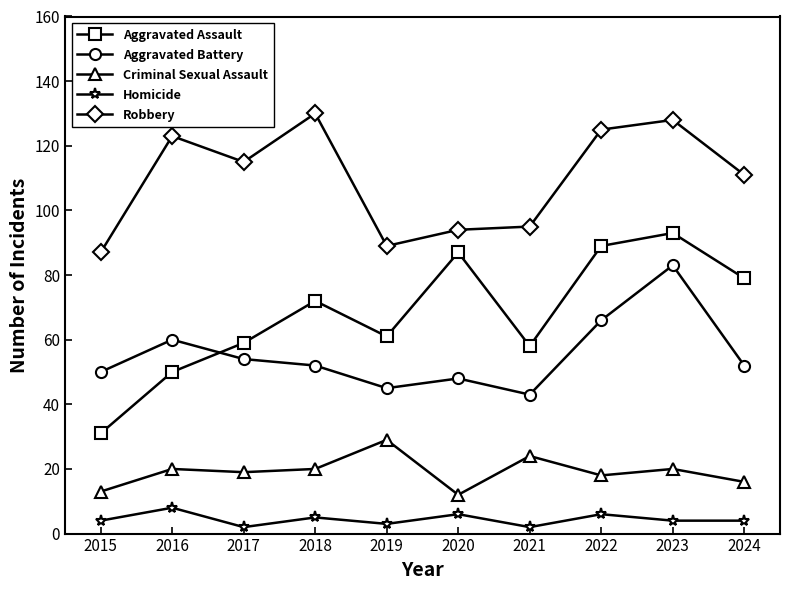

Reading left to right, transcribe all the data shown in this chart.

Aggravated Assault: 31	50	59	72	61	87	58	89	93	79
Aggravated Battery: 50	60	54	52	45	48	43	66	83	52
Criminal Sexual Assault: 13	20	19	20	29	12	24	18	20	16
Homicide: 4	8	2	5	3	6	2	6	4	4
Robbery: 87	123	115	130	89	94	95	125	128	111